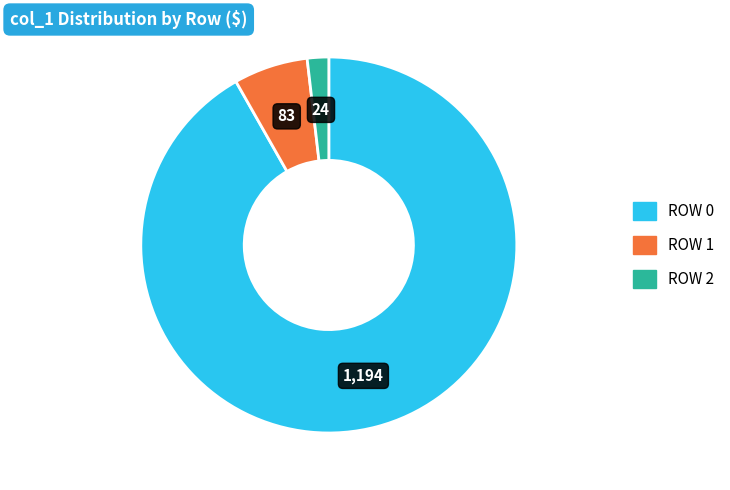

How many segments does this pie chart have?

3